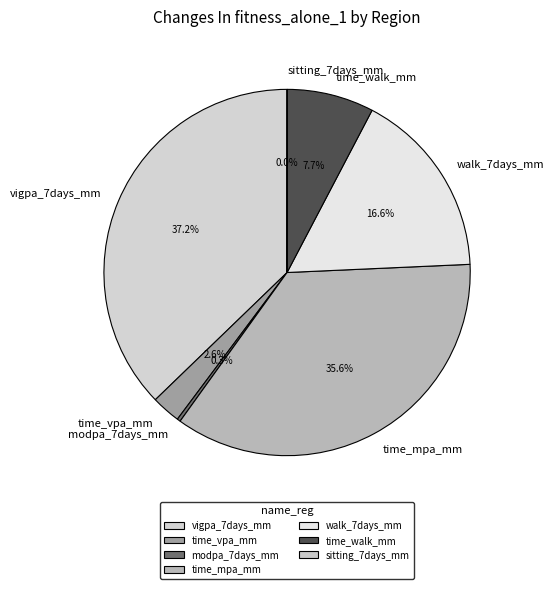

What percentage is NOT represented by modpa_7days_mm?

99.7%